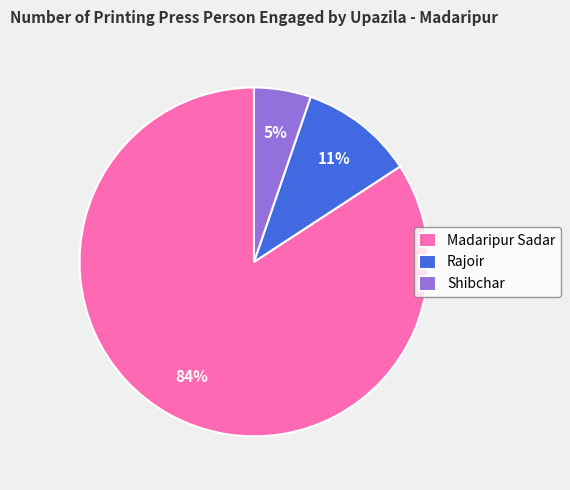

To the nearest percent, what is the average slice percentage?

33%